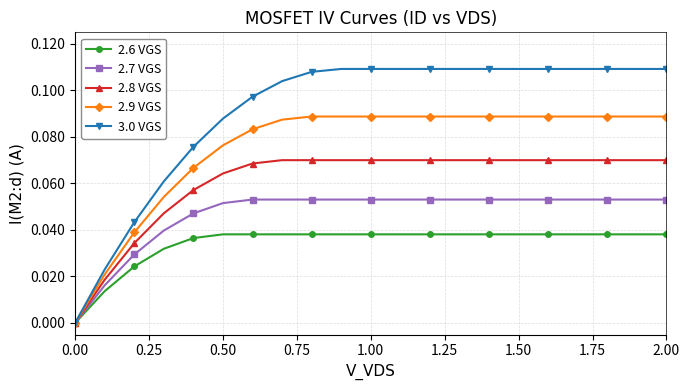

Which series has the largest range (max minus min)?

3.0 VGS